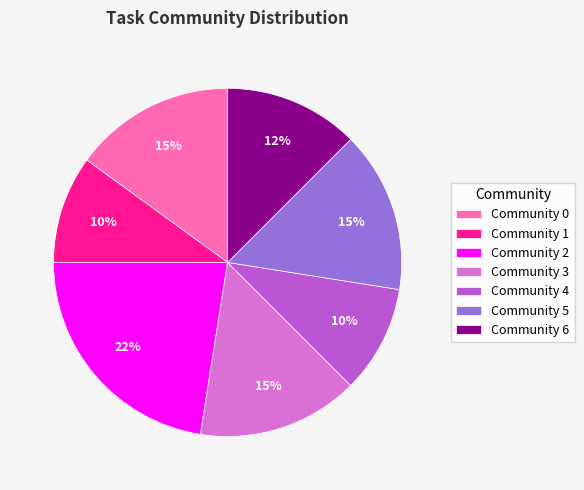

Which category has the biggest portion of the pie?

Community 2